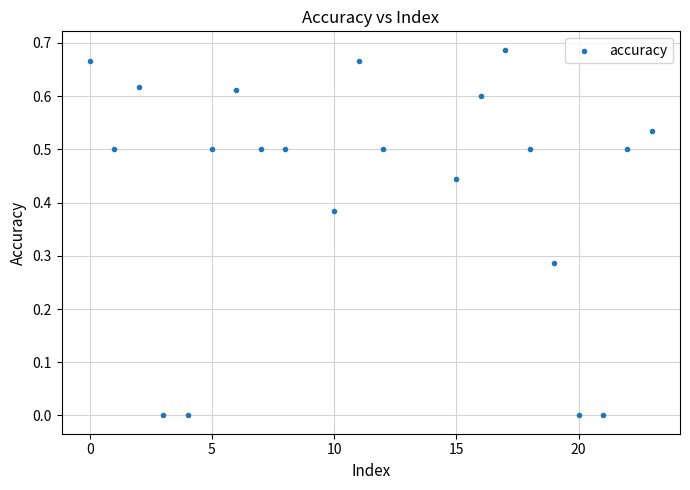

What is the range of X values (max minus min)?

23.0